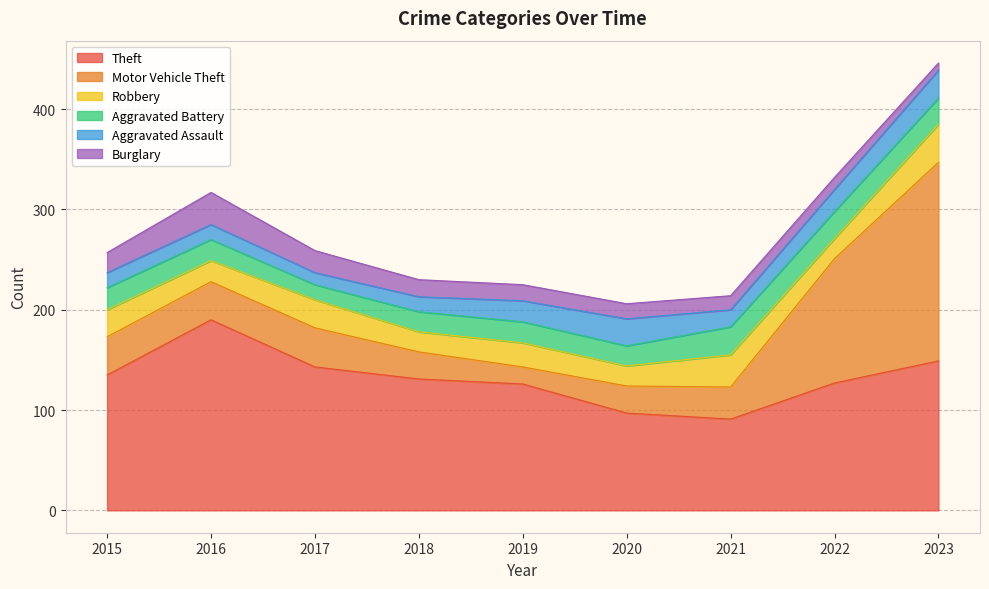

At which label does Theft first exceed 131?

2015